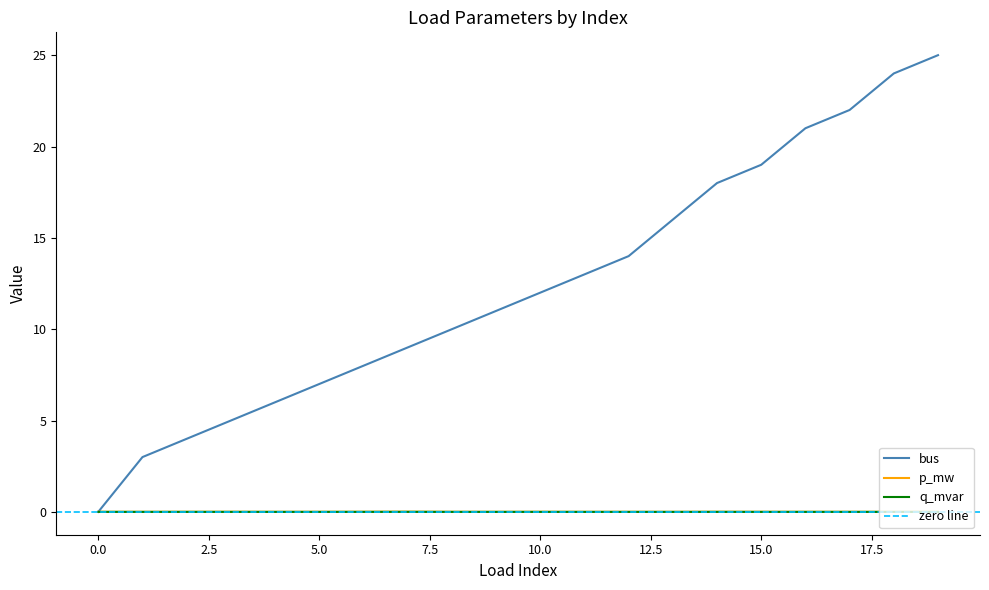

The p_mw series shows 0.0 at 16. True or false?

False